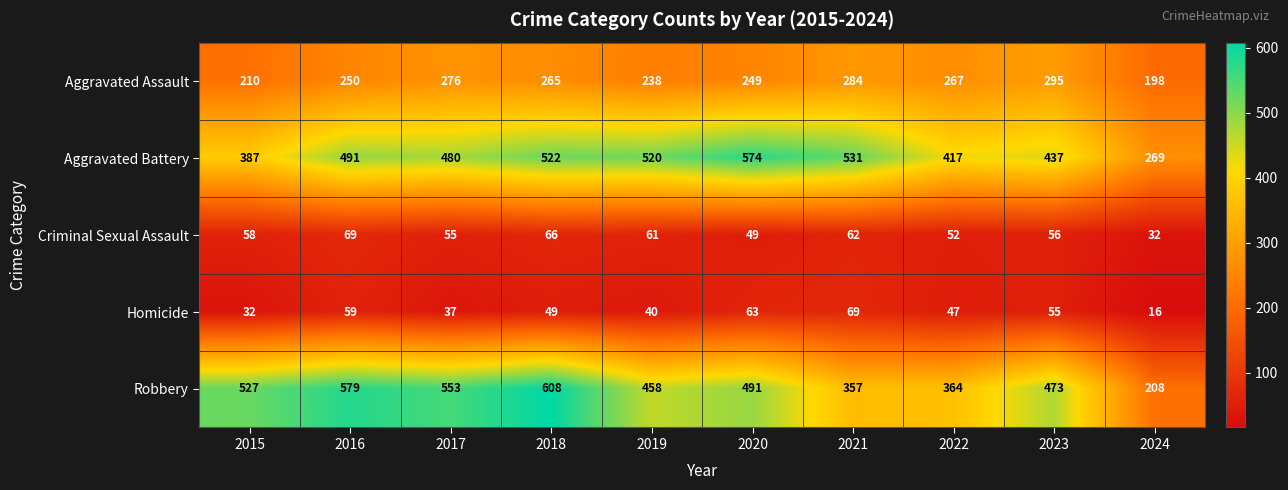

Which series has the widest spread of values?

Robbery